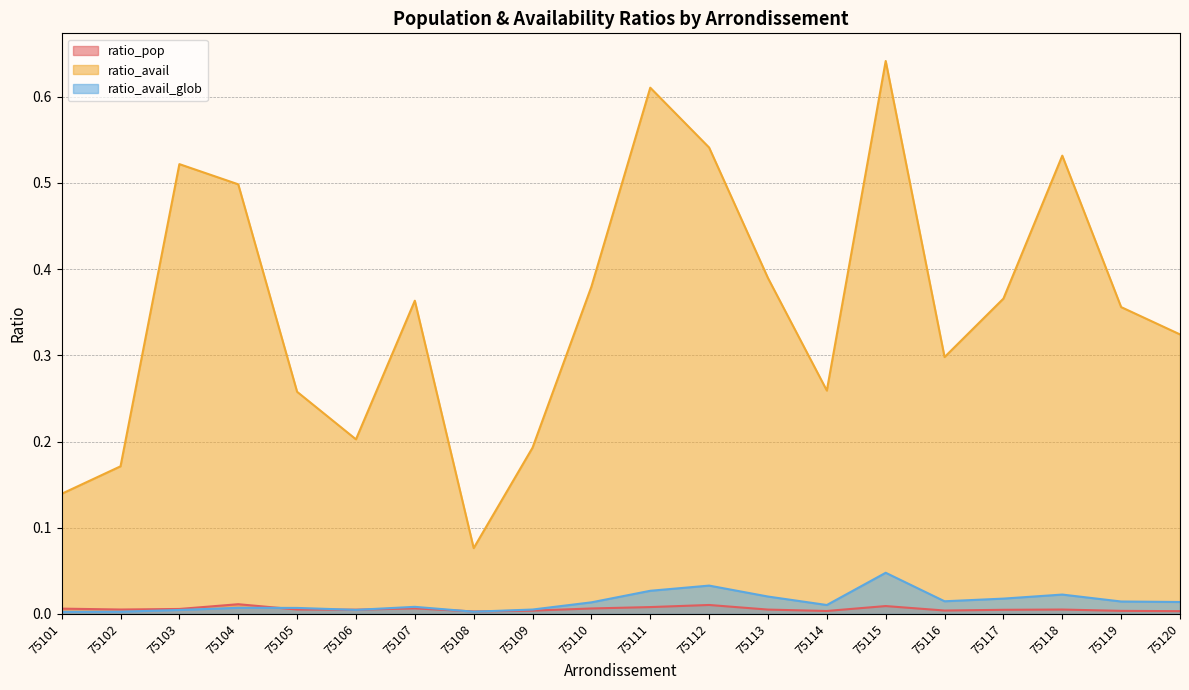

Which series has the widest spread of values?

ratio_avail